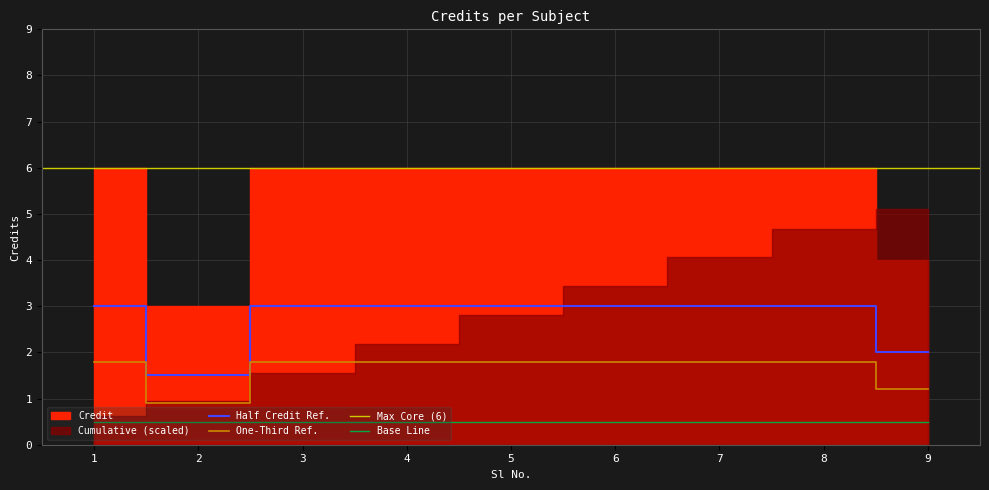

The value of One-Third Ref. at 4 is 1.8. True or false?

True